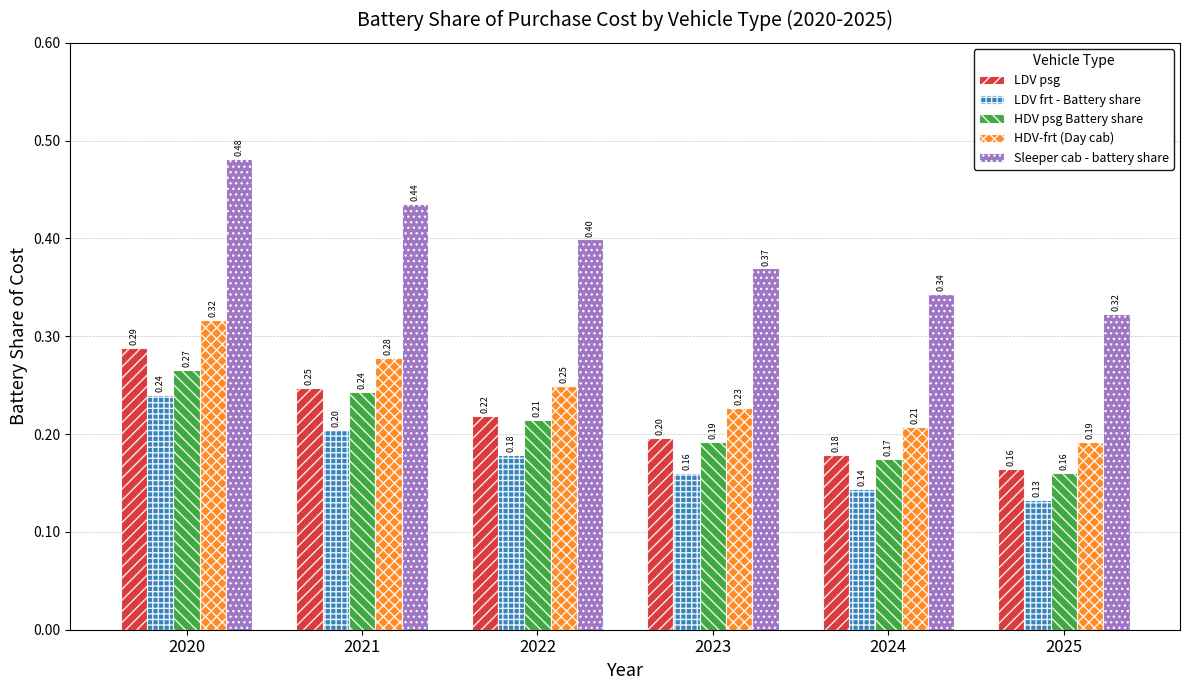

At how many categories does at least one series exceed 0?

6